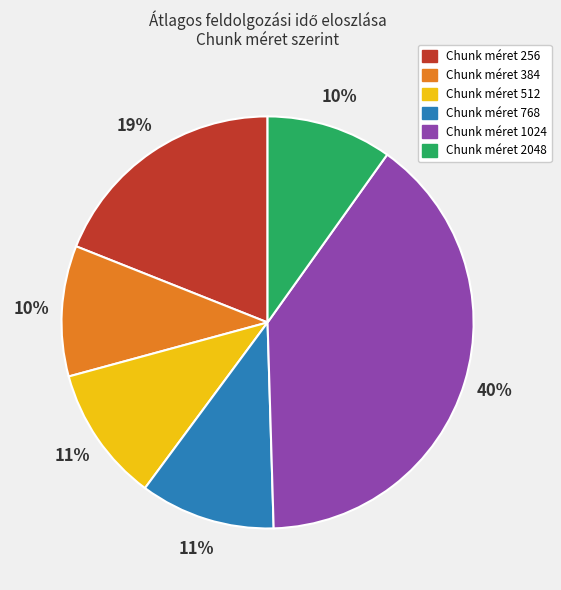

To the nearest percent, what is the difference between the largest and smallest slice percentages?

30%